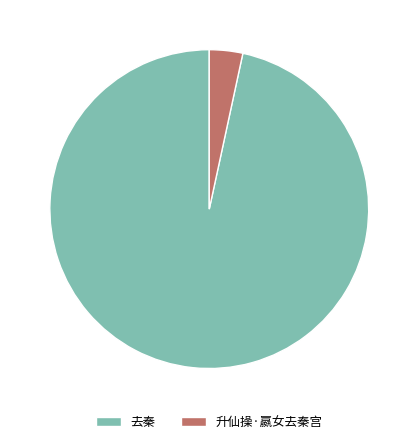

Combined, do 升仙操·嬴女去秦宫 and 去秦 account for over 50%?

Yes